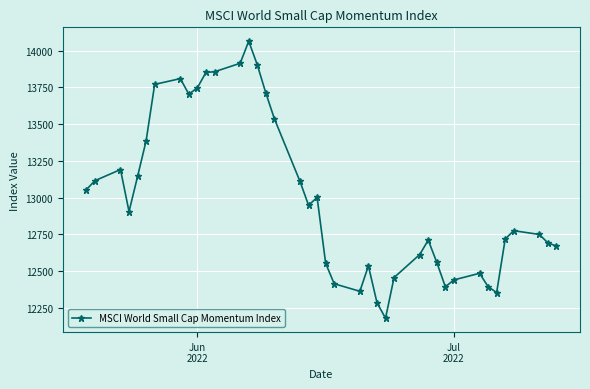

True or false: there are more than 0 points higher than both neighbors.

True